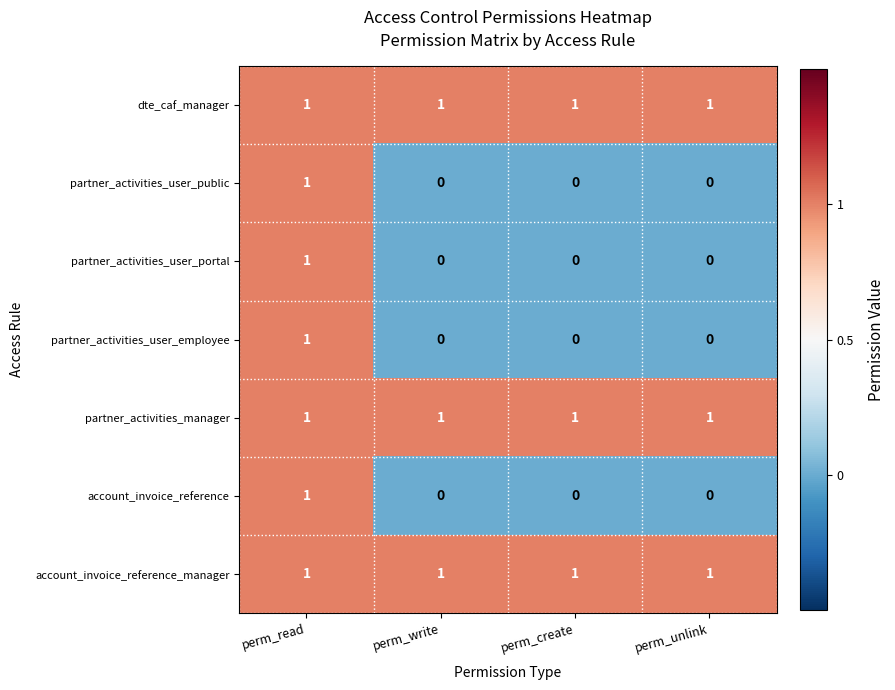

The partner_activities_user_public series shows 1 at perm_read. True or false?

True